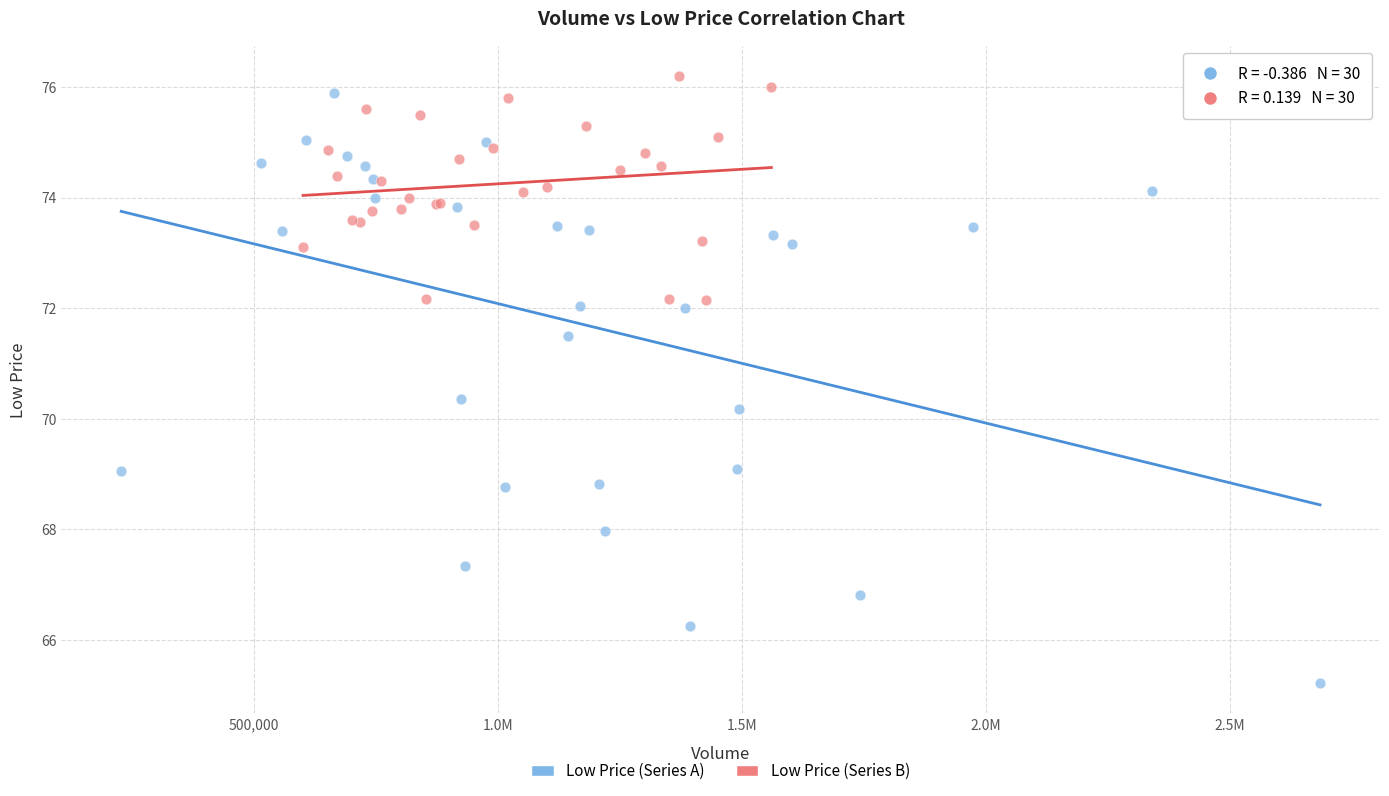

Which series has the widest spread of Y values?

Low Price (Series A)